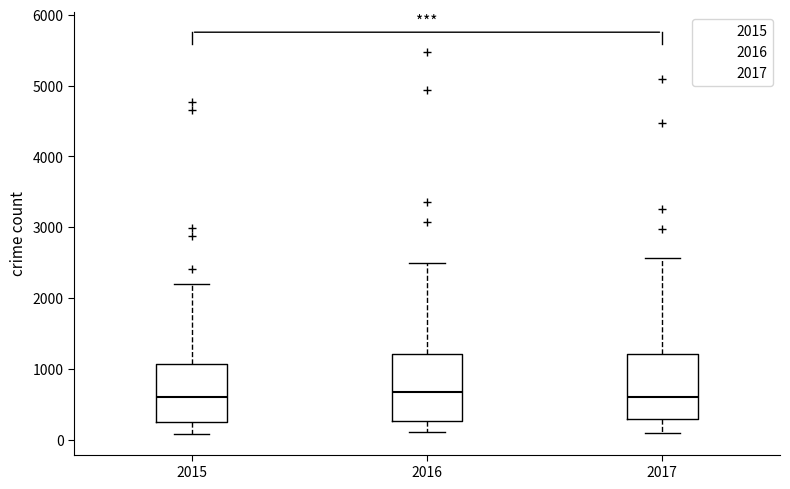

Reading left to right, read every box against the y-axis: the position of its median line, the range the box covers, and the ends of its whiskers. The values are not printed on the chart, so give them approximately, as read against the axis.

2015: median 600, box 300 to 1100, whiskers 100 to 2200
2016: median 700, box 300 to 1200, whiskers 100 to 2500
2017: median 600, box 300 to 1200, whiskers 100 to 2600